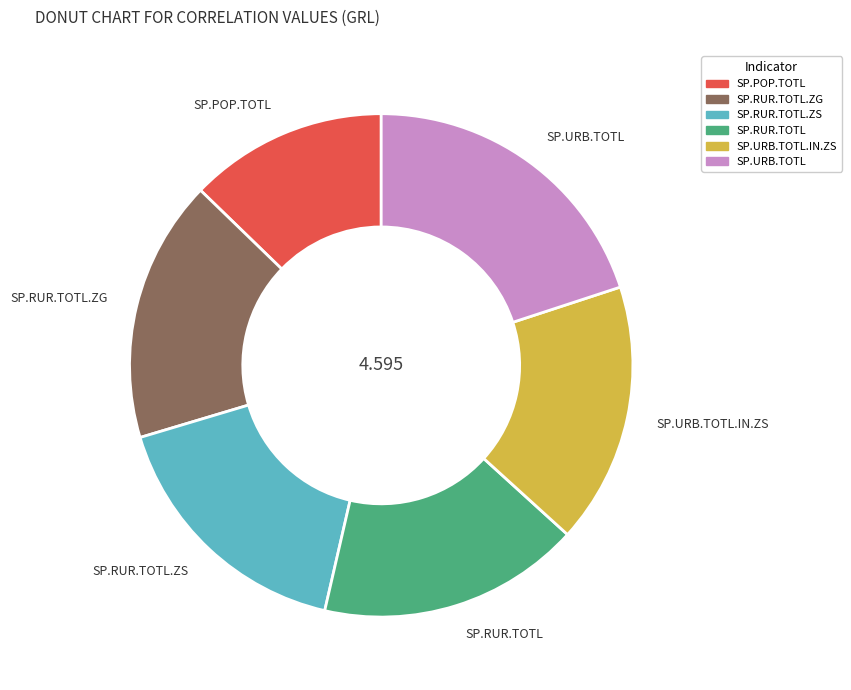

What is the smallest slice in the pie chart?

SP.POP.TOTL